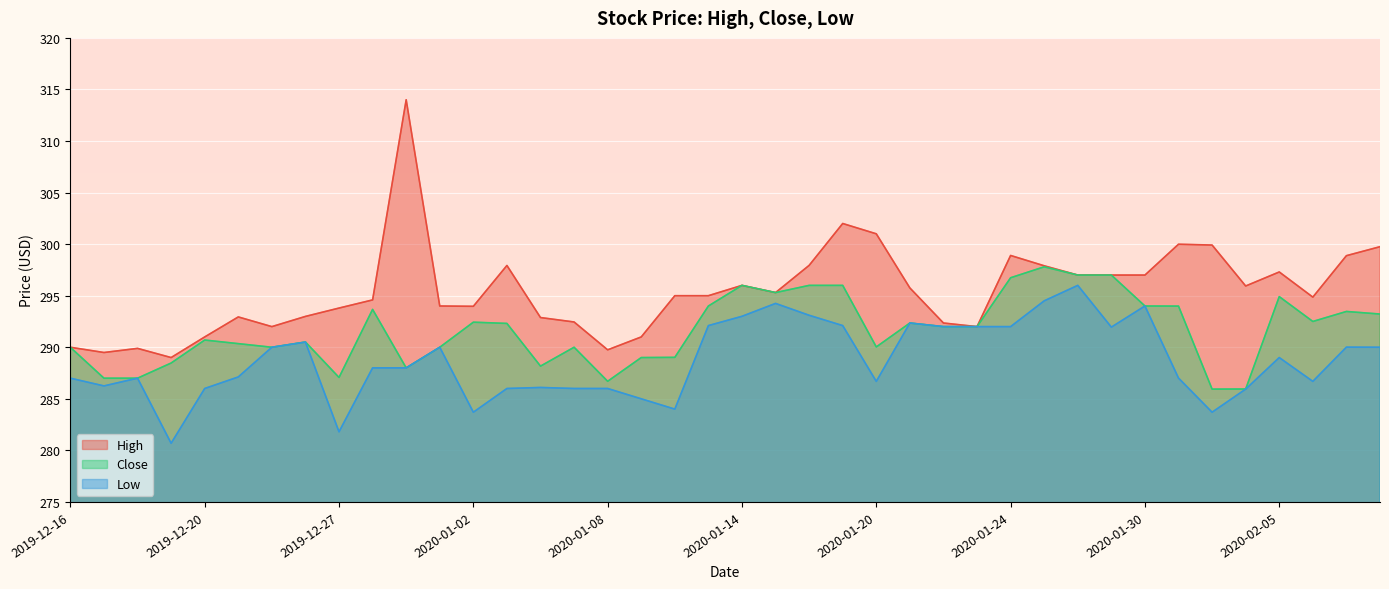

How many data points in Close are above 292?

19